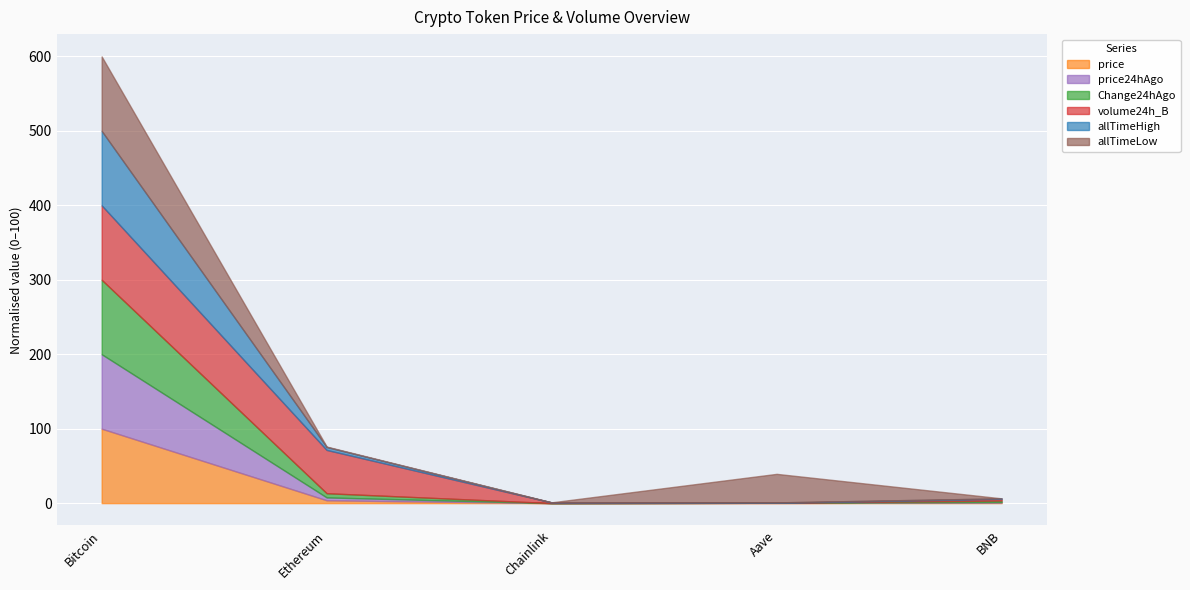

True or false: price24hAgo and allTimeHigh cross at least once.

False